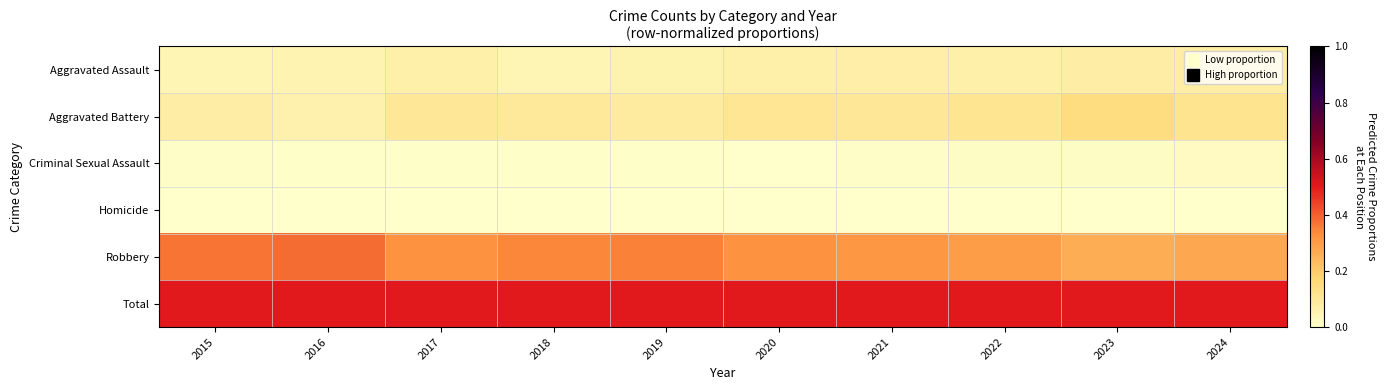

Reading right to left, what are all the values shown in this chart?

Aggravated Assault: 2024=0.1	2023=0.1	2022=0.1	2021=0.1	2020=0.1	2019=0.1	2018=0.1	2017=0.1	2016=0.1	2015=0.0
Aggravated Battery: 2024=0.1	2023=0.1	2022=0.1	2021=0.1	2020=0.1	2019=0.1	2018=0.1	2017=0.1	2016=0.1	2015=0.1
Criminal Sexual Assault: 2024=0.0	2023=0.0	2022=0.0	2021=0.0	2020=0.0	2019=0.0	2018=0.0	2017=0.0	2016=0.0	2015=0.0
Homicide: 2024=0.0	2023=0.0	2022=0.0	2021=0.0	2020=0.0	2019=0.0	2018=0.0	2017=0.0	2016=0.0	2015=0.0
Robbery: 2024=0.3	2023=0.3	2022=0.3	2021=0.3	2020=0.3	2019=0.3	2018=0.3	2017=0.3	2016=0.4	2015=0.4
Total: 2024=0.5	2023=0.5	2022=0.5	2021=0.5	2020=0.5	2019=0.5	2018=0.5	2017=0.5	2016=0.5	2015=0.5